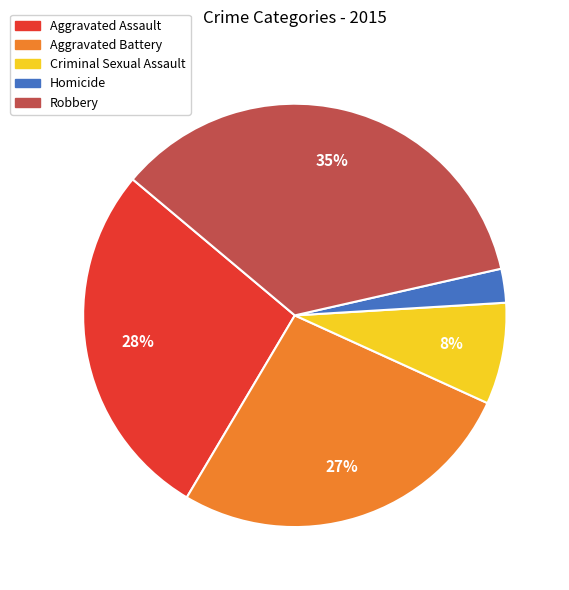

Combined, do Criminal Sexual Assault and Aggravated Battery account for over 50%?

No